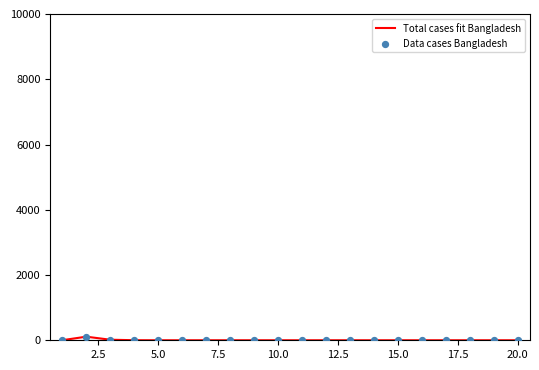

Does the chart have visible grid lines?

No